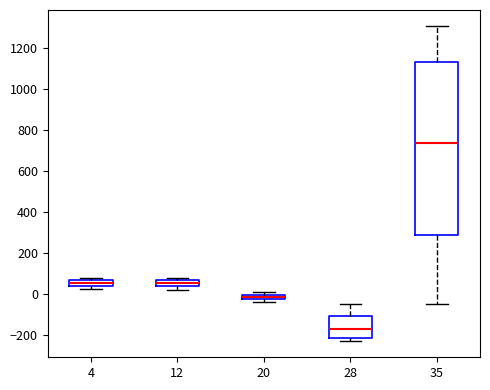

Where is the upper edge of the box at x = 20 on the y-axis? The values are not printed on the chart, so give them approximately, as read against the axis.

0